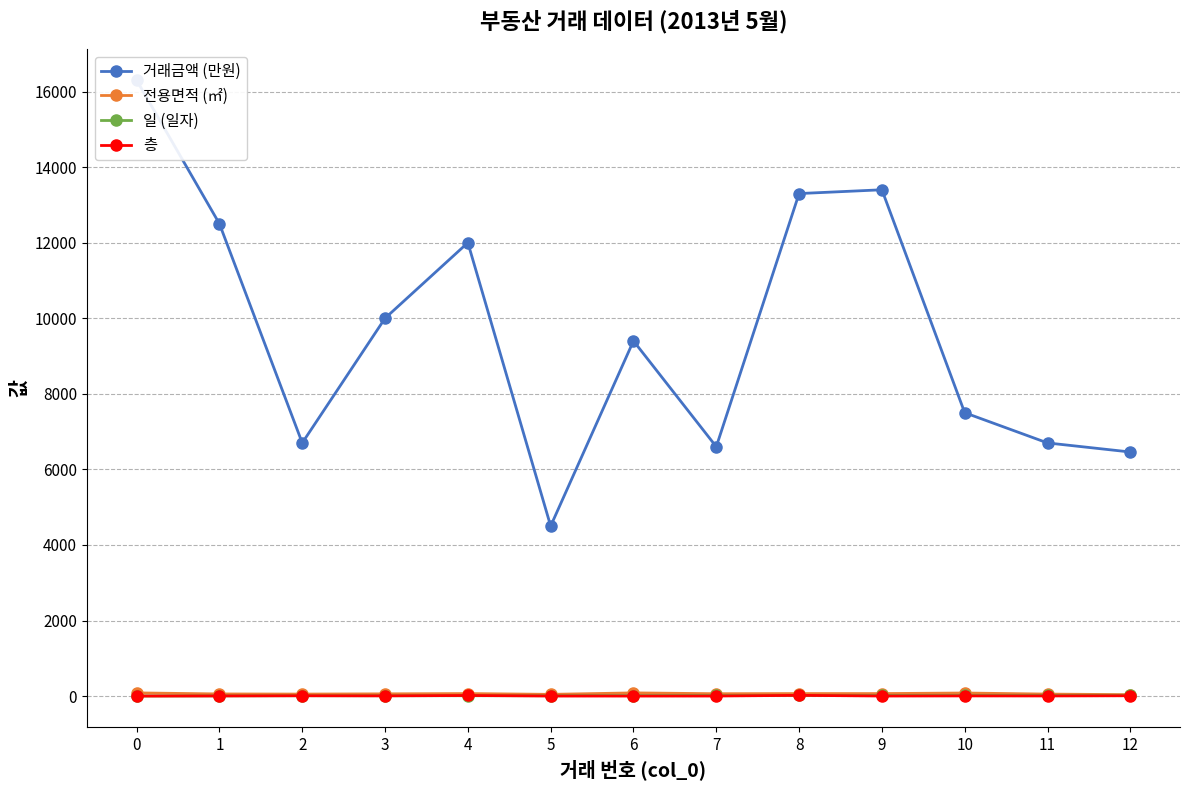

Which series ends up on top after the final intersection of 층 and 일 (일자)?

일 (일자)